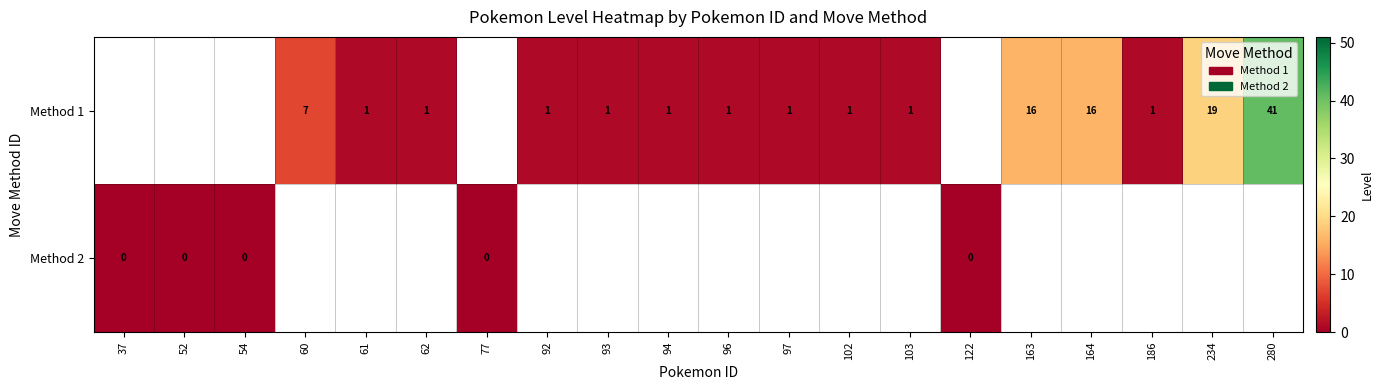

What is the greatest value displayed?

41.0